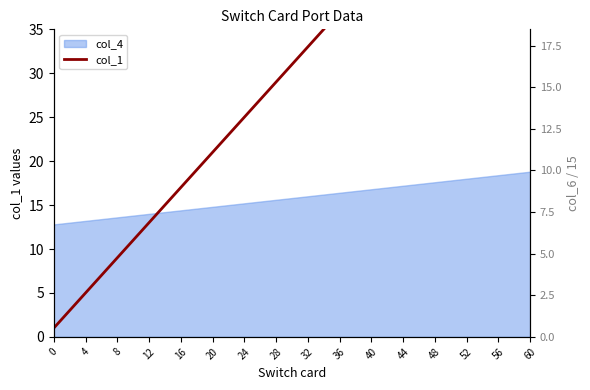

Which has a higher value, 60 or 32?

60